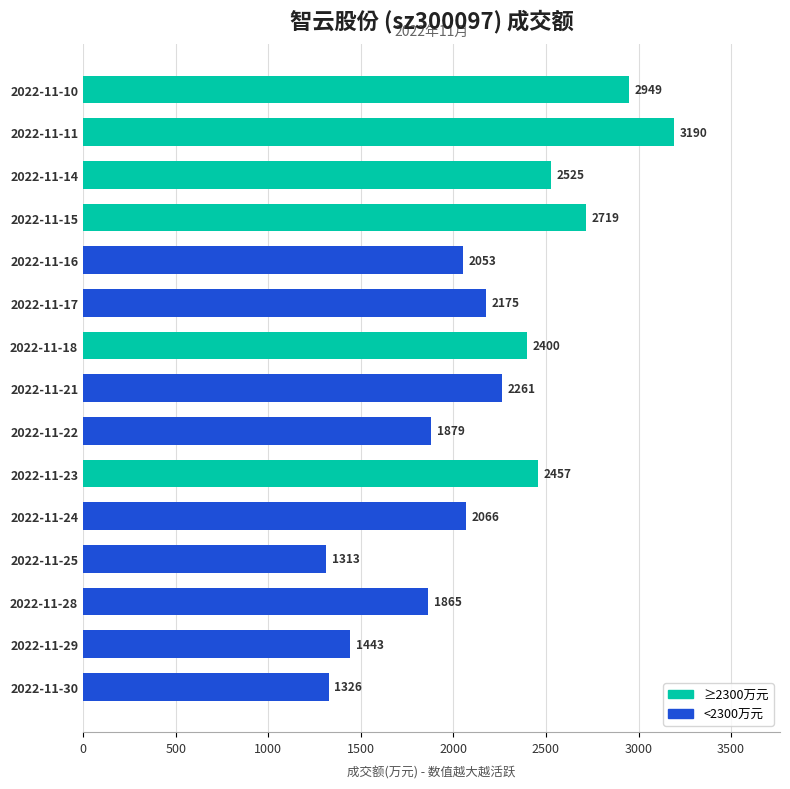

Rank the categories by value from highest to lowest.

2022-11-11, 2022-11-10, 2022-11-15, 2022-11-14, 2022-11-23, 2022-11-18, 2022-11-21, 2022-11-17, 2022-11-24, 2022-11-16, 2022-11-22, 2022-11-28, 2022-11-29, 2022-11-30, 2022-11-25